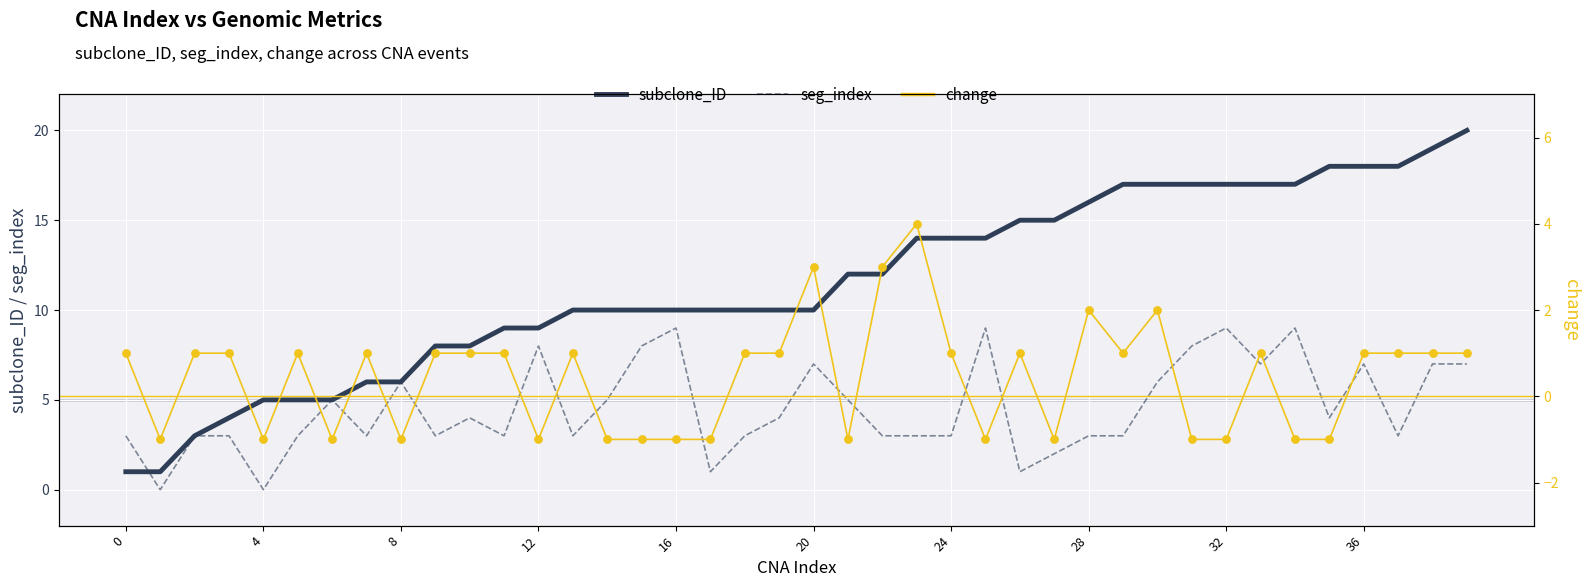

At how many categories does at least one series exceed 0?

40